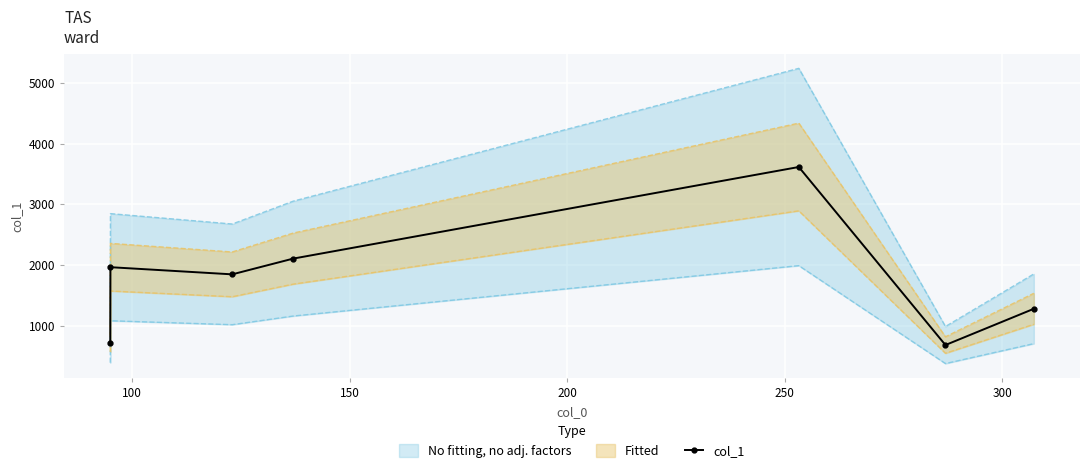

What is the value of the col_1 point at the 1st from the left?

704.2